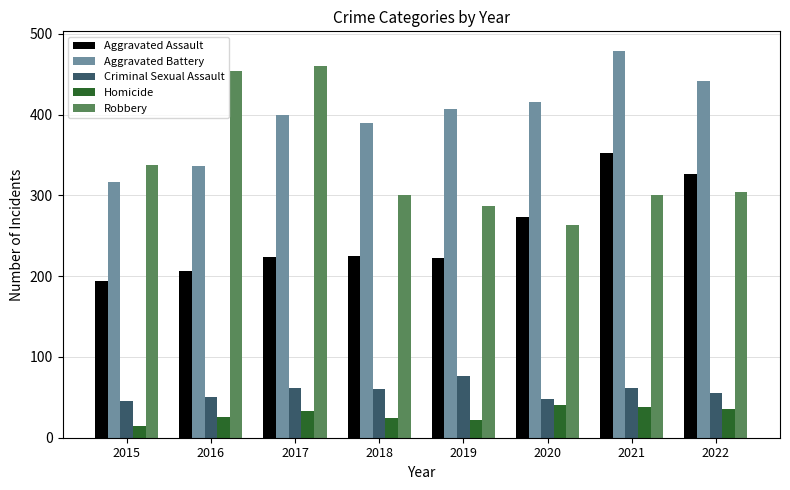

True or false: Robbery has a value of 410 at 2021.

False